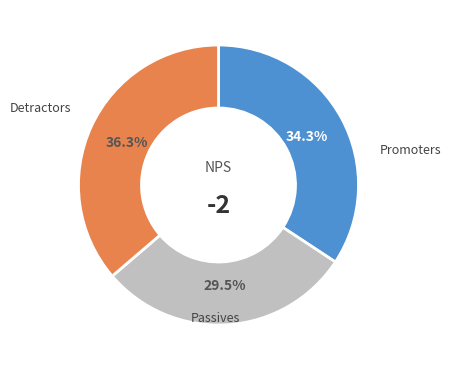

Is there any slice that represents more than half of the pie?

No